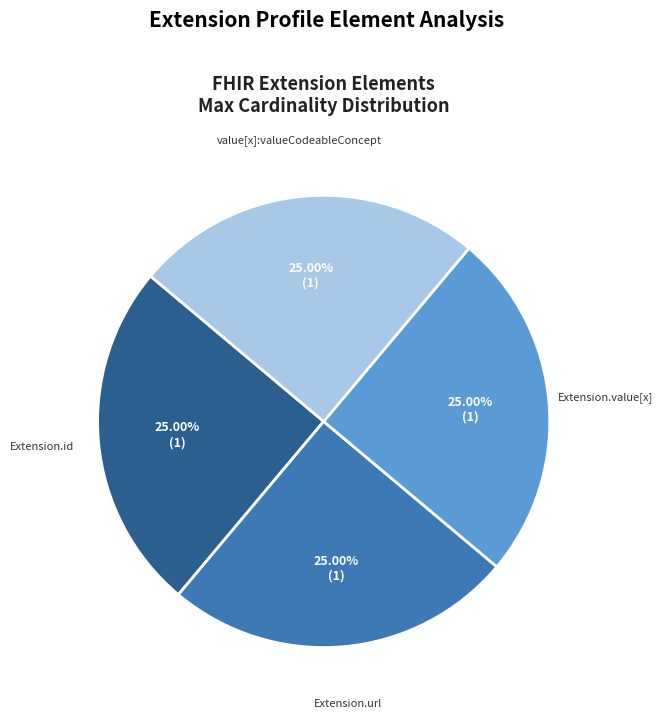

Does any single category account for the majority?

No